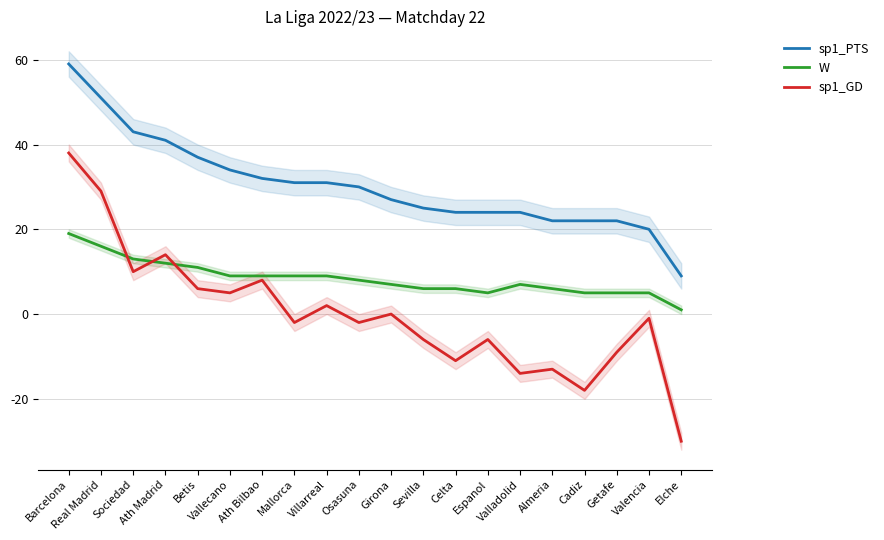

Which category has the lowest value across all series?

Elche